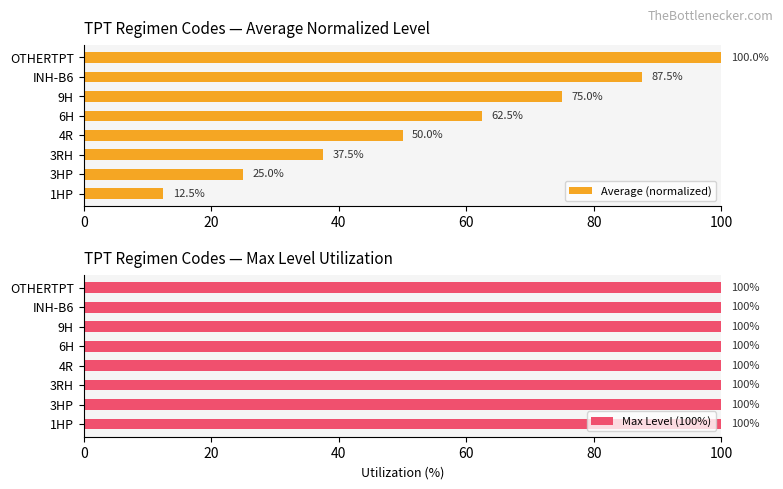

The Average (normalized) series shows 37.5 at 3RH. True or false?

True